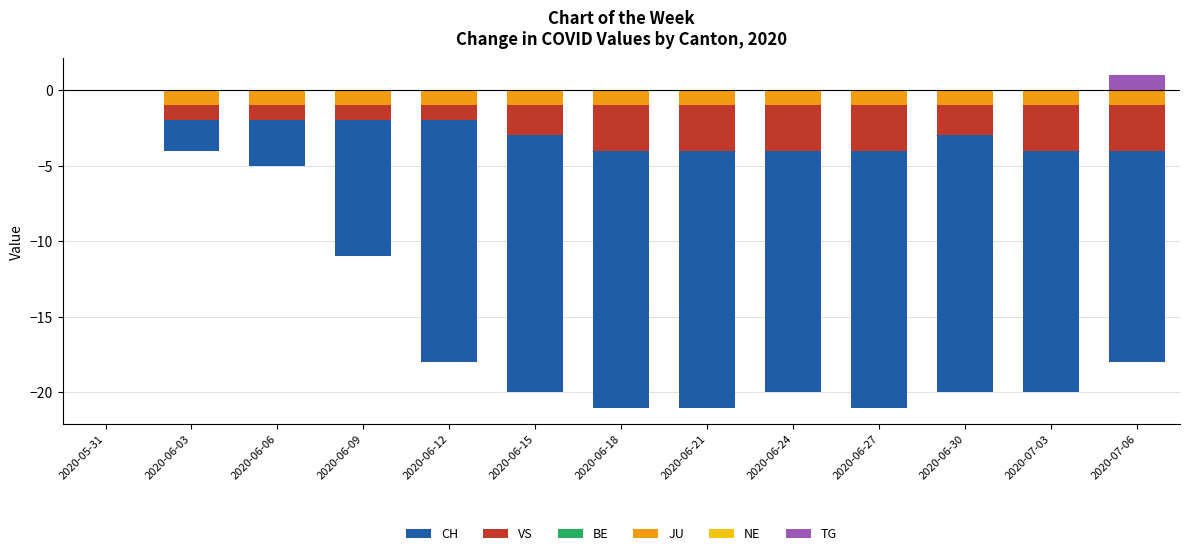

Is the value of BE at 2020-06-24 greater than the value of TG at 2020-06-15?

No